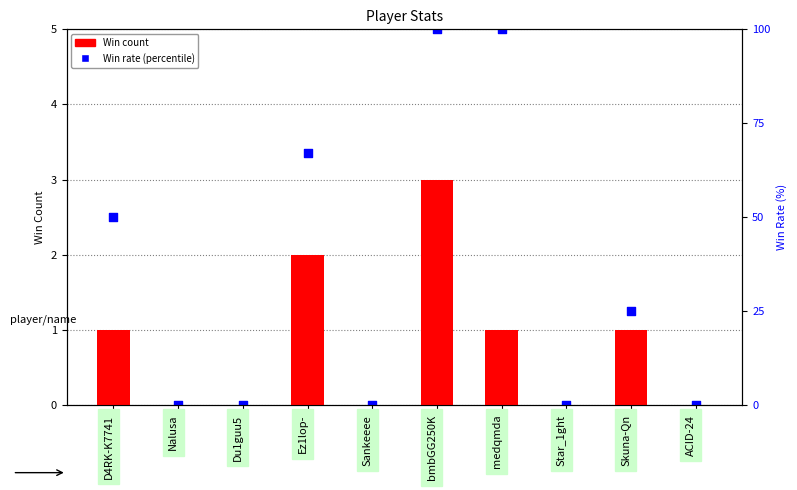

Is the value of Win count at Star_1ght greater than the value of Win rate (percentile) at bmbGG250K?

No